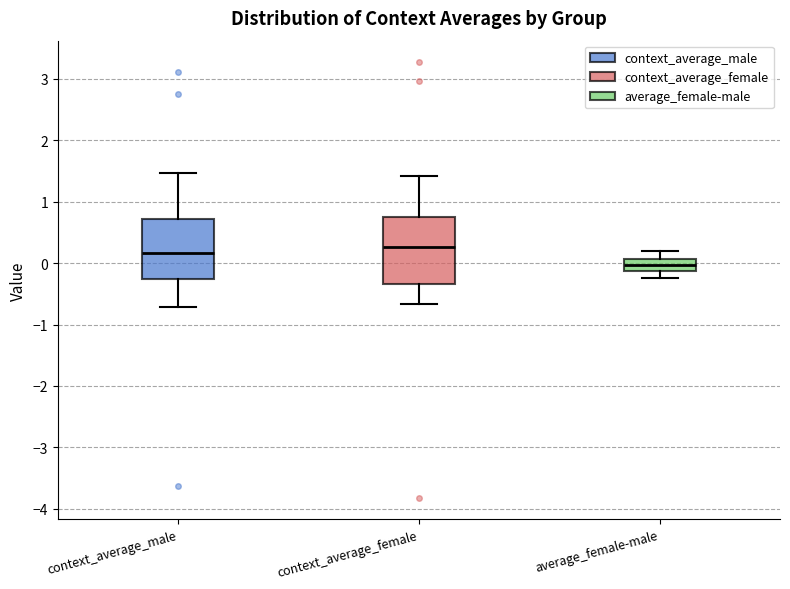

Reading left to right, read every box against the y-axis: the position of its median line, the range the box covers, and the ends of its whiskers. The values are not printed on the chart, so give them approximately, as read against the axis.

context_average_male: median 0.2, box -0.3 to 0.7, whiskers -0.7 to 1.5
context_average_female: median 0.3, box -0.3 to 0.7, whiskers -0.7 to 1.4
average_female-male: median 0.0, box -0.1 to 0.1, whiskers -0.2 to 0.2